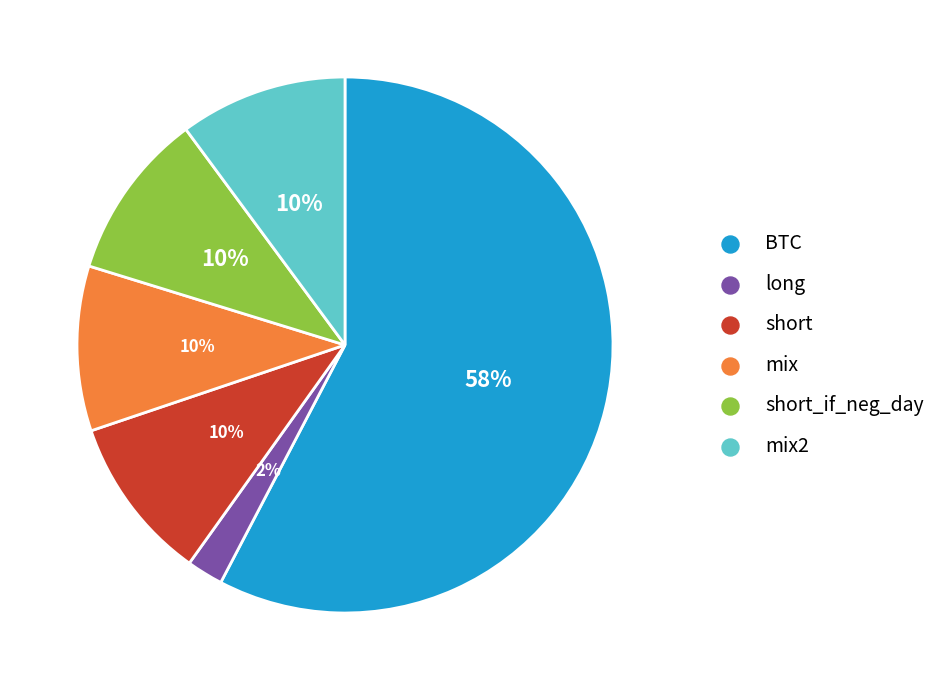

To the nearest percent, what is the average slice percentage?

17%